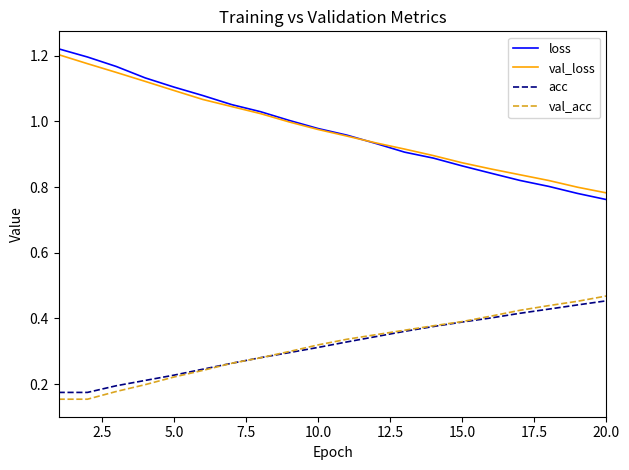

Which series has the largest range (max minus min)?

loss